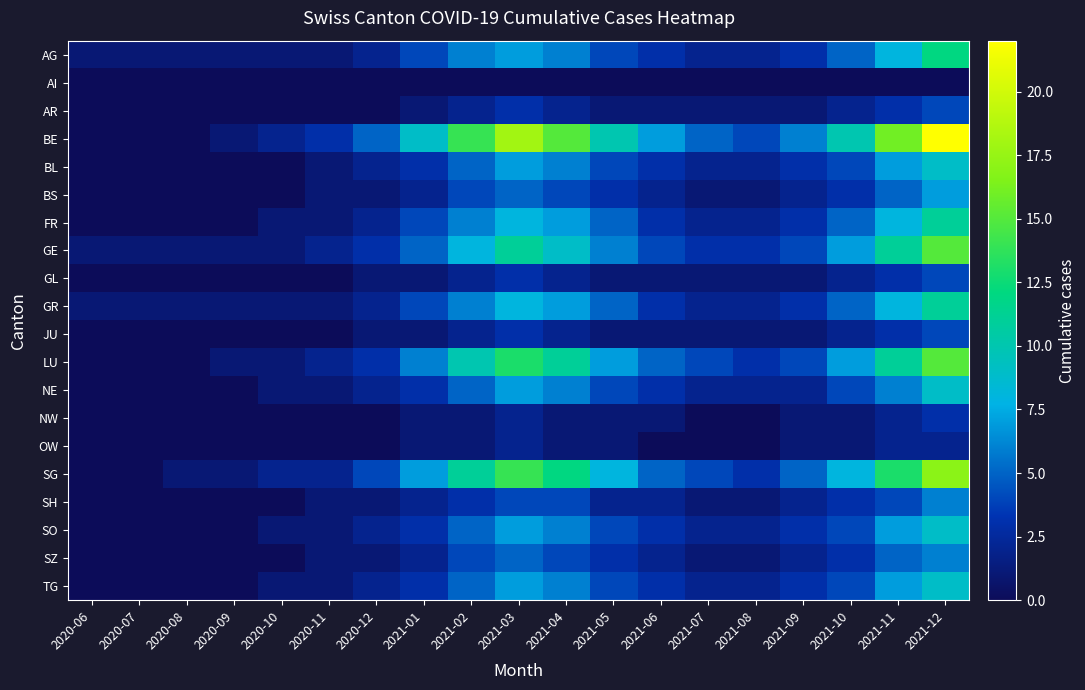

Which series has the largest total across all categories?

BE